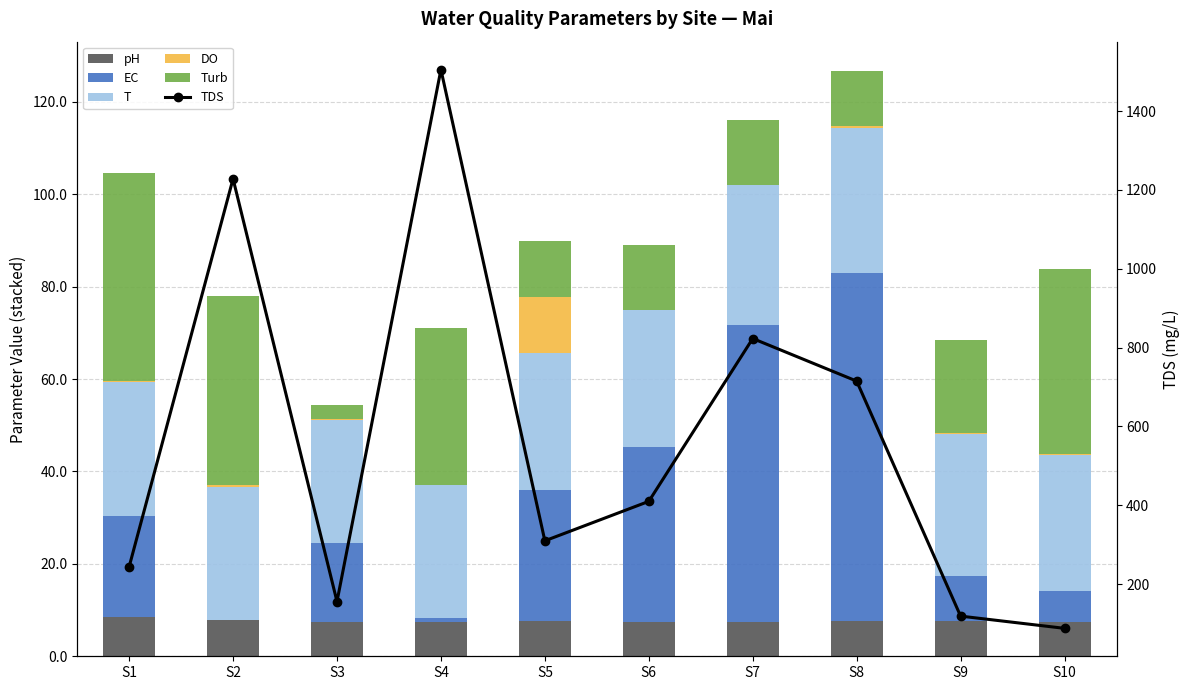

Which series has the widest spread of values?

TDS